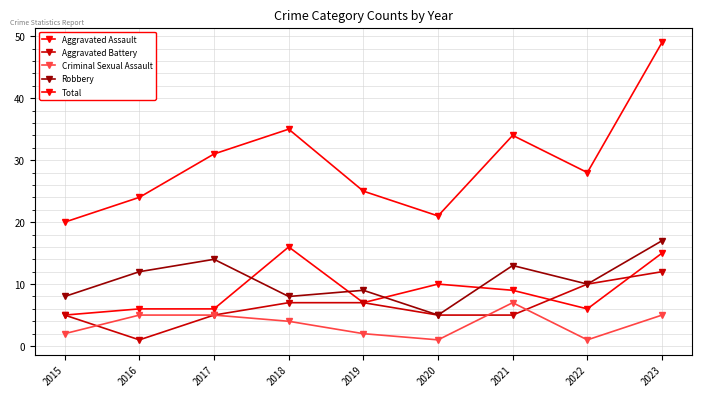

How many series are shown in this chart?

5